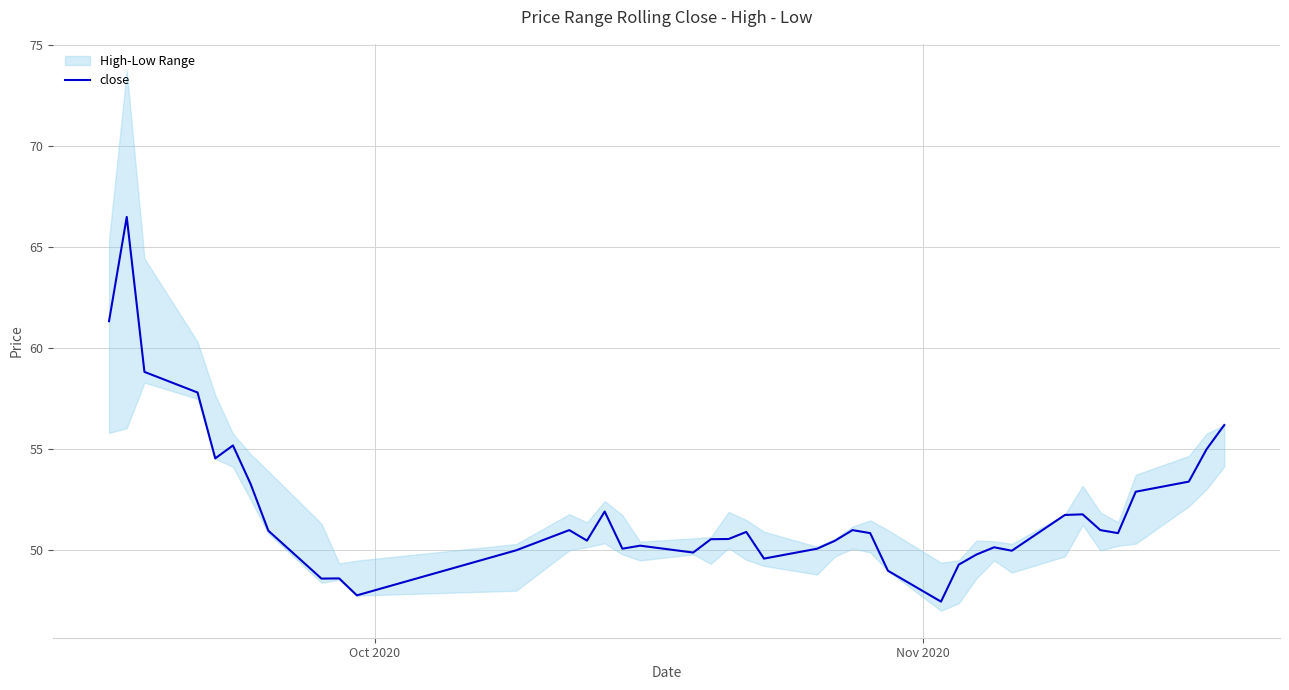

How many values are below 50?

10